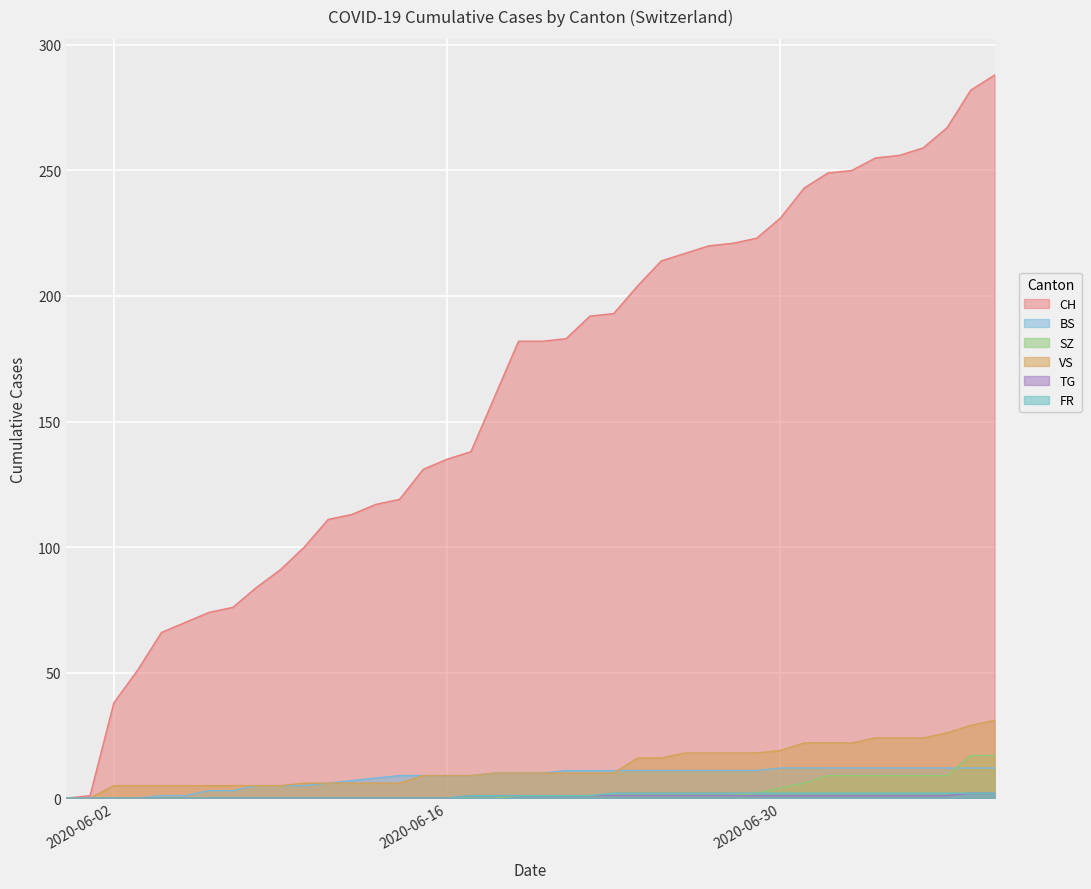

How many categories are shown in the chart?

40